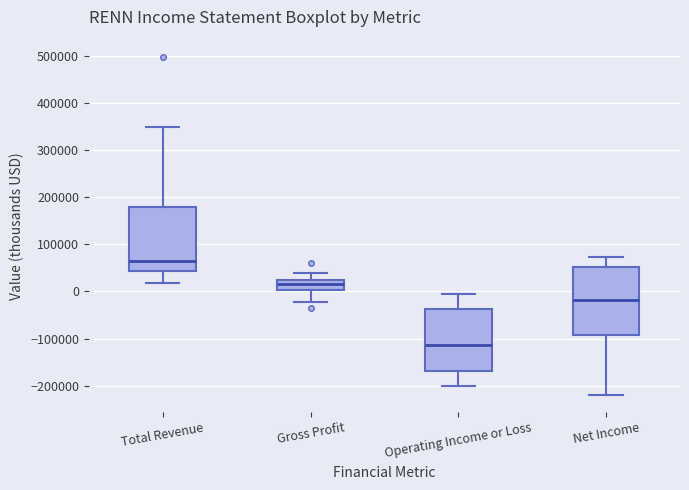

Reading left to right, read every box against the y-axis: the position of its median line, the range the box covers, and the ends of its whiskers. The values are not printed on the chart, so give them approximately, as read against the axis.

Total Revenue: median 60000, box 40000 to 180000, whiskers 20000 to 350000
Gross Profit: median 10000, box 0 to 20000, whiskers -20000 to 40000
Operating Income or Loss: median -110000, box -170000 to -40000, whiskers -200000 to -10000
Net Income: median -20000, box -90000 to 50000, whiskers -220000 to 70000